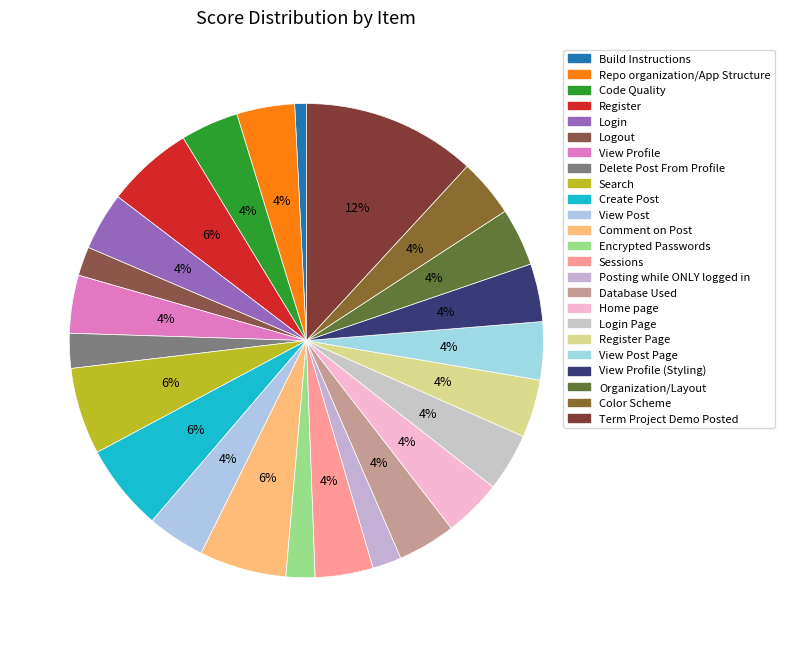

Is there a majority slice in this chart?

No